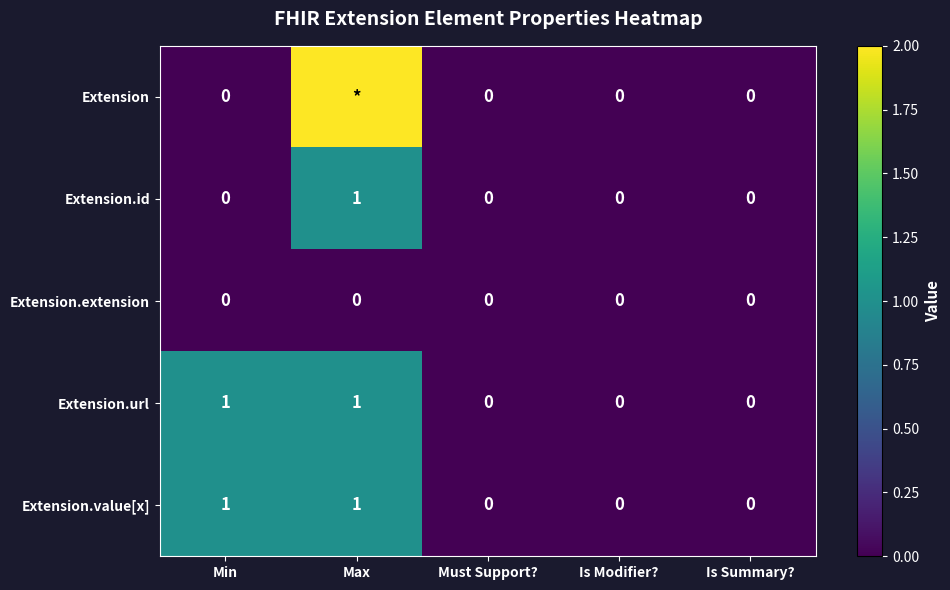

Is it true that Extension.value[x] equals 2 at Min?

False